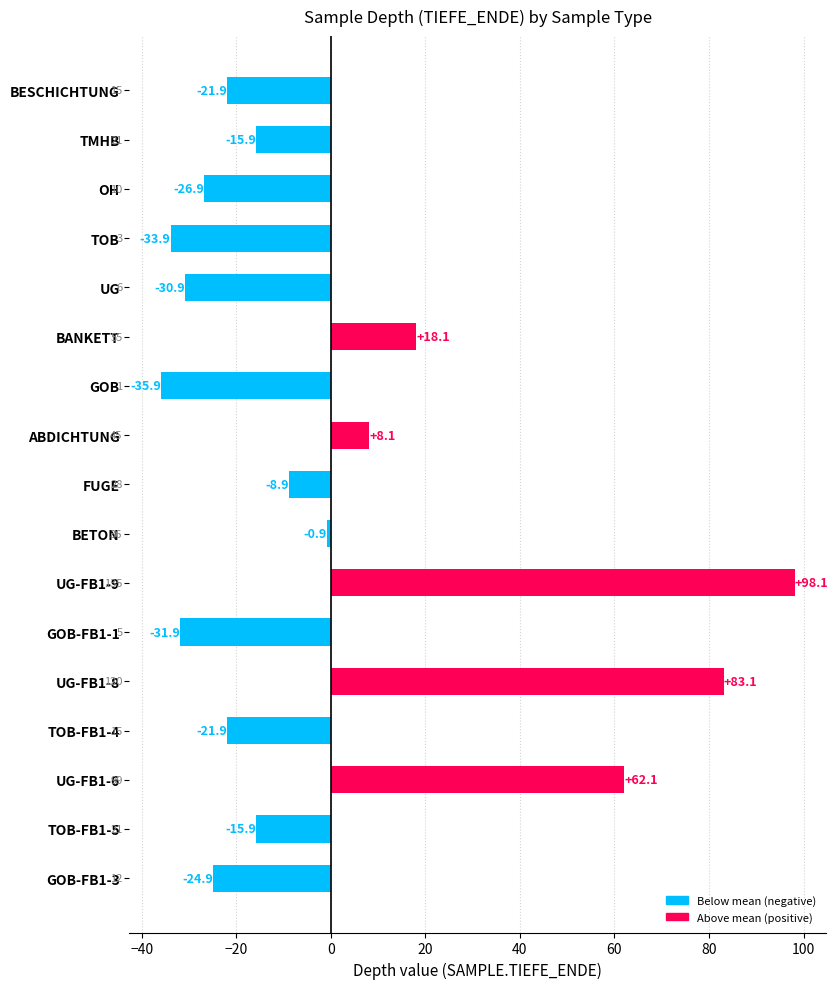

Which label corresponds to the largest value in the chart?

UG-FB1-9